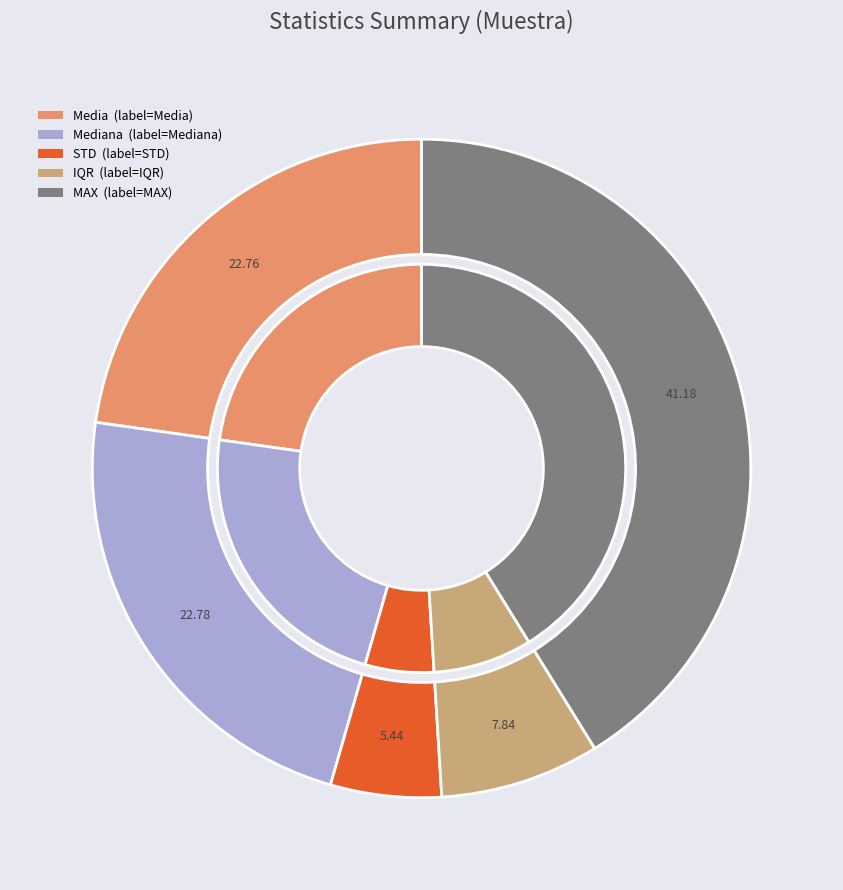

To the nearest percent, what percentage of the pie is MAX?

41%